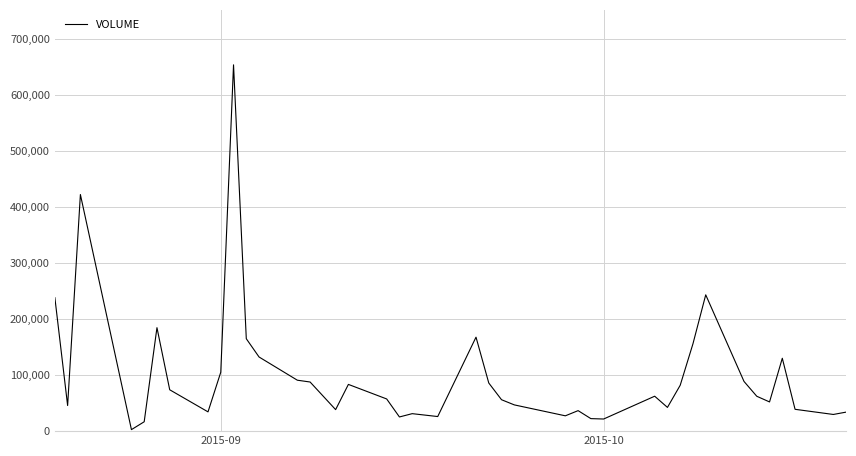

What is the greatest value displayed?

653562